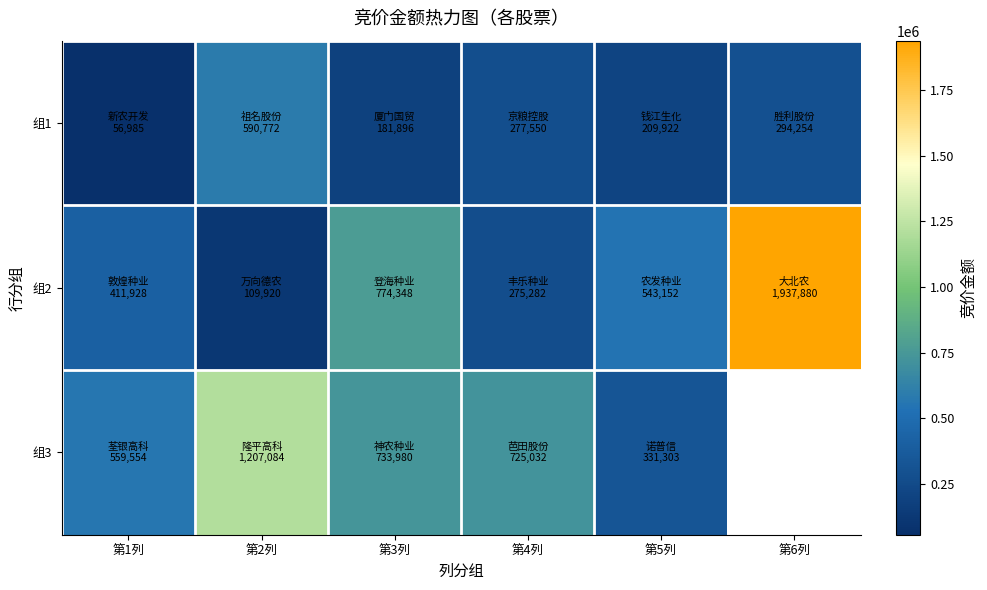

At which label does 组1 reach its peak?

第2列